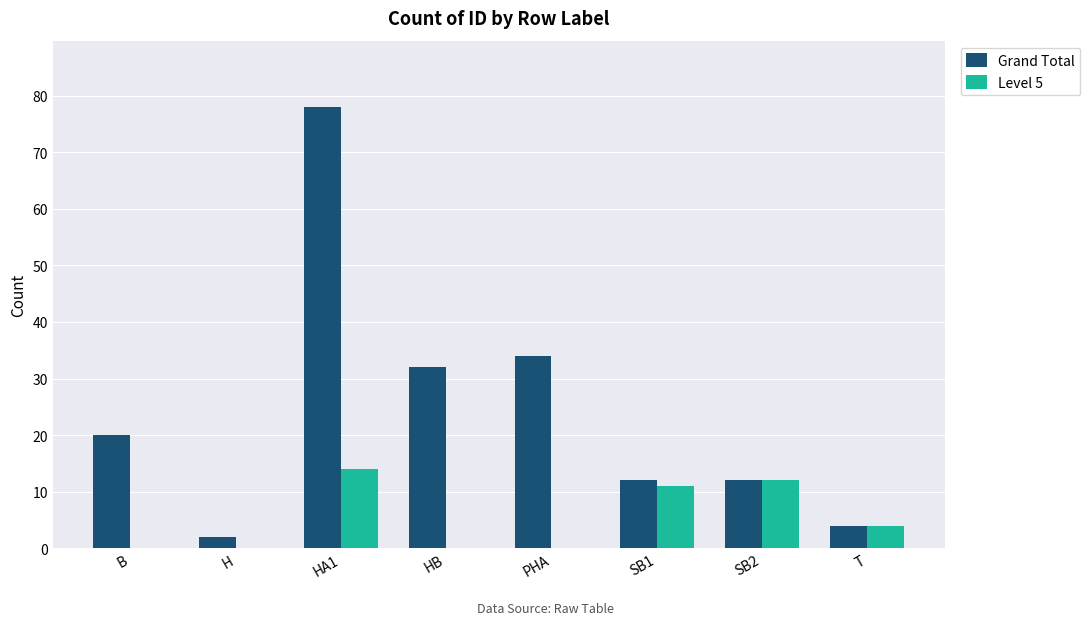

What is the sum of all Grand Total values?

194